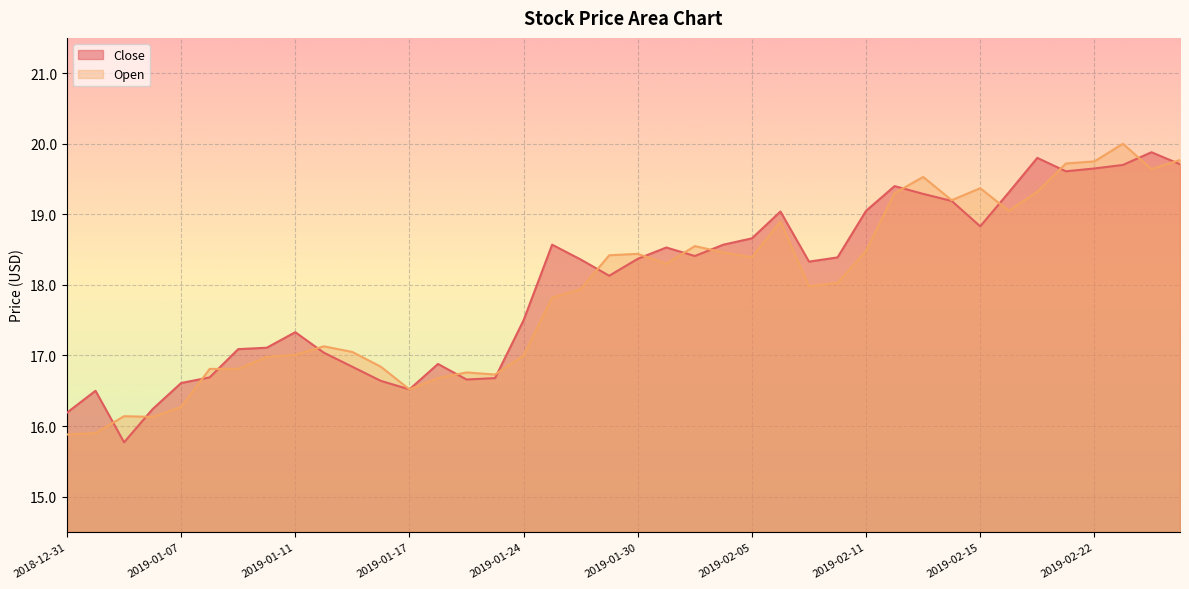

What is the maximum value for Open?

20.0